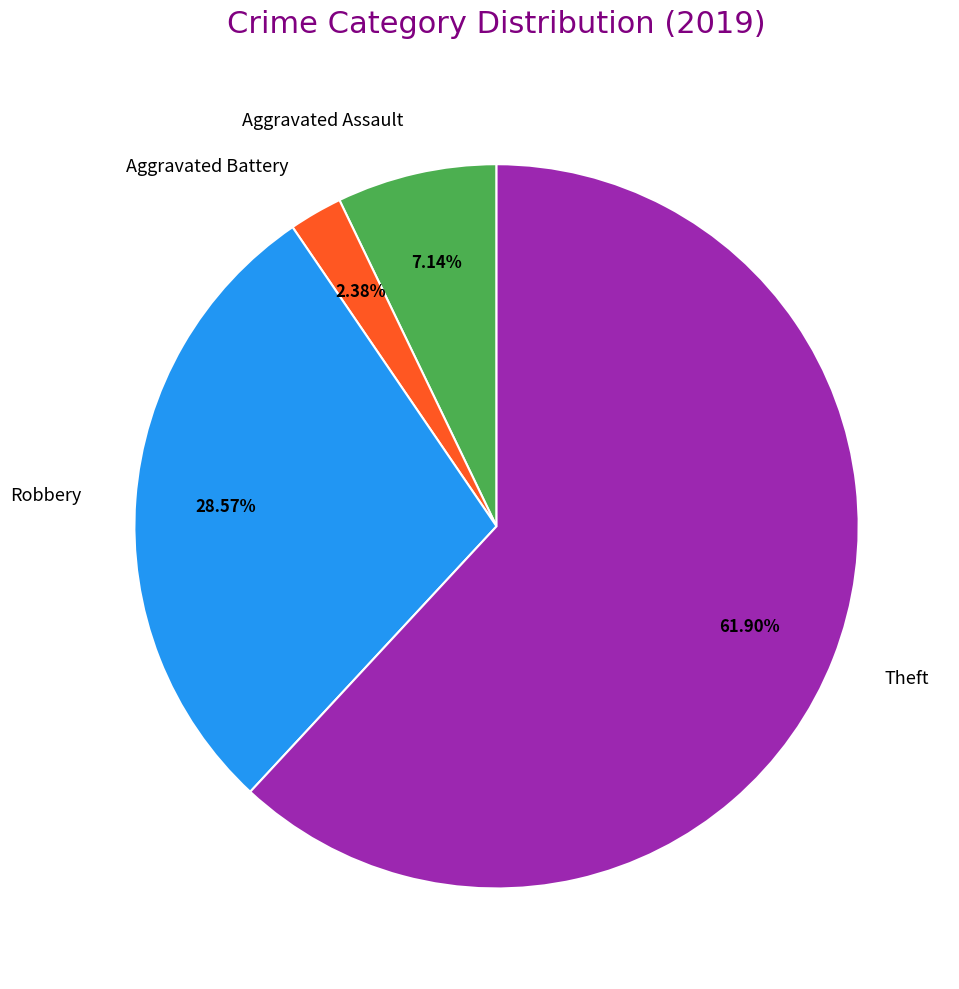

To the nearest percent, what portion does Aggravated Assault represent?

7%